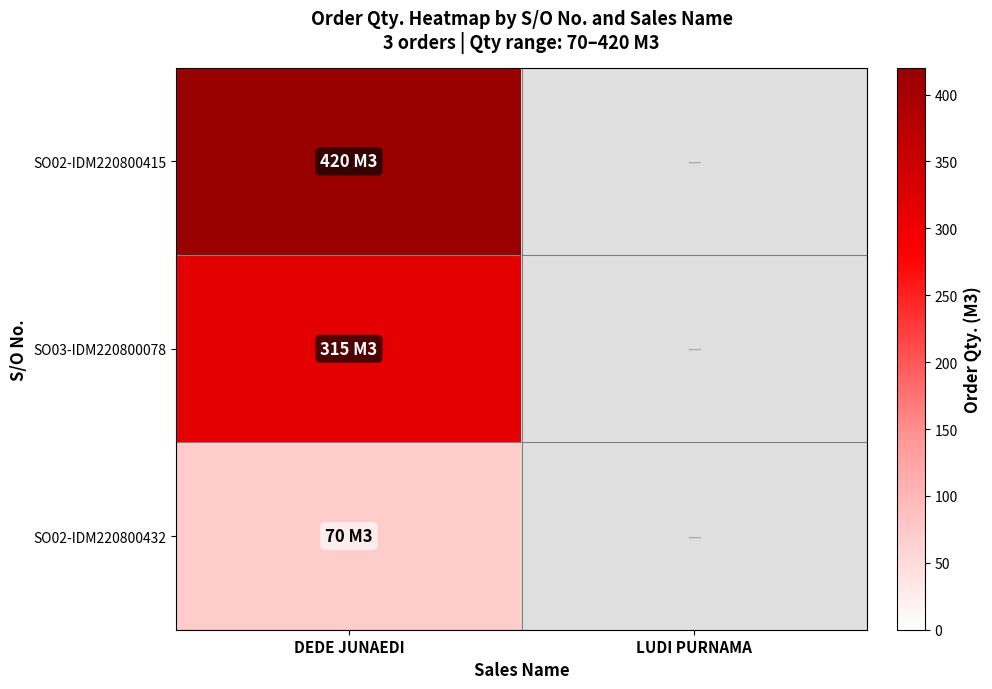

What is the greatest value displayed?

420